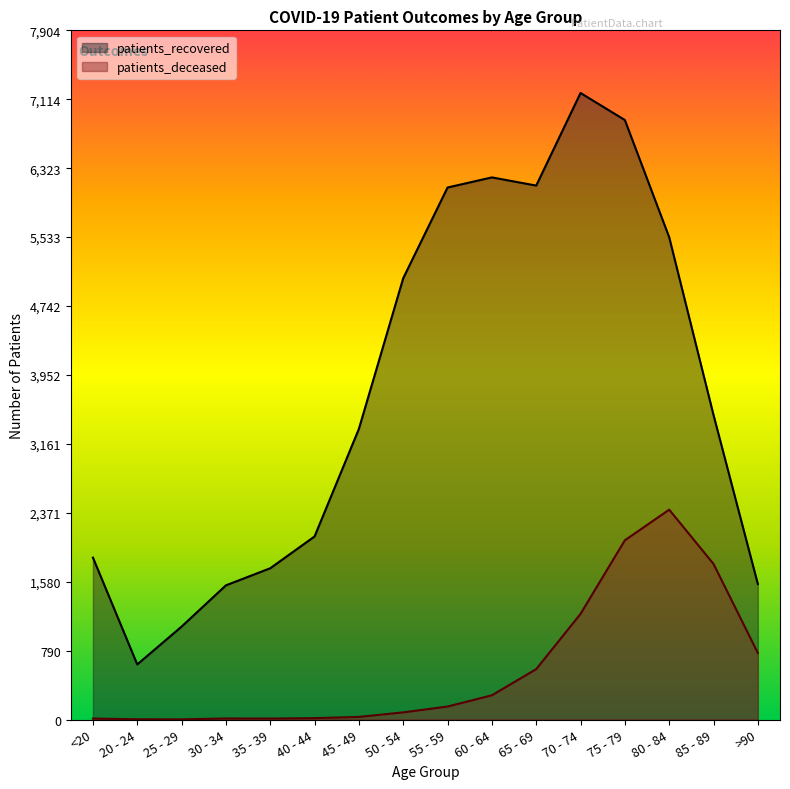

True or false: patients_deceased and patients_recovered cross at least once.

False